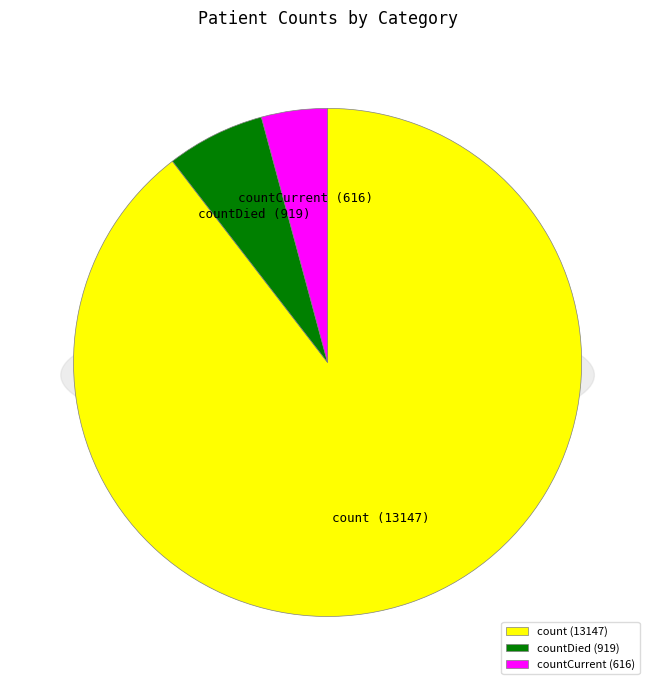

Do count and countDied together represent more than half of the pie?

Yes